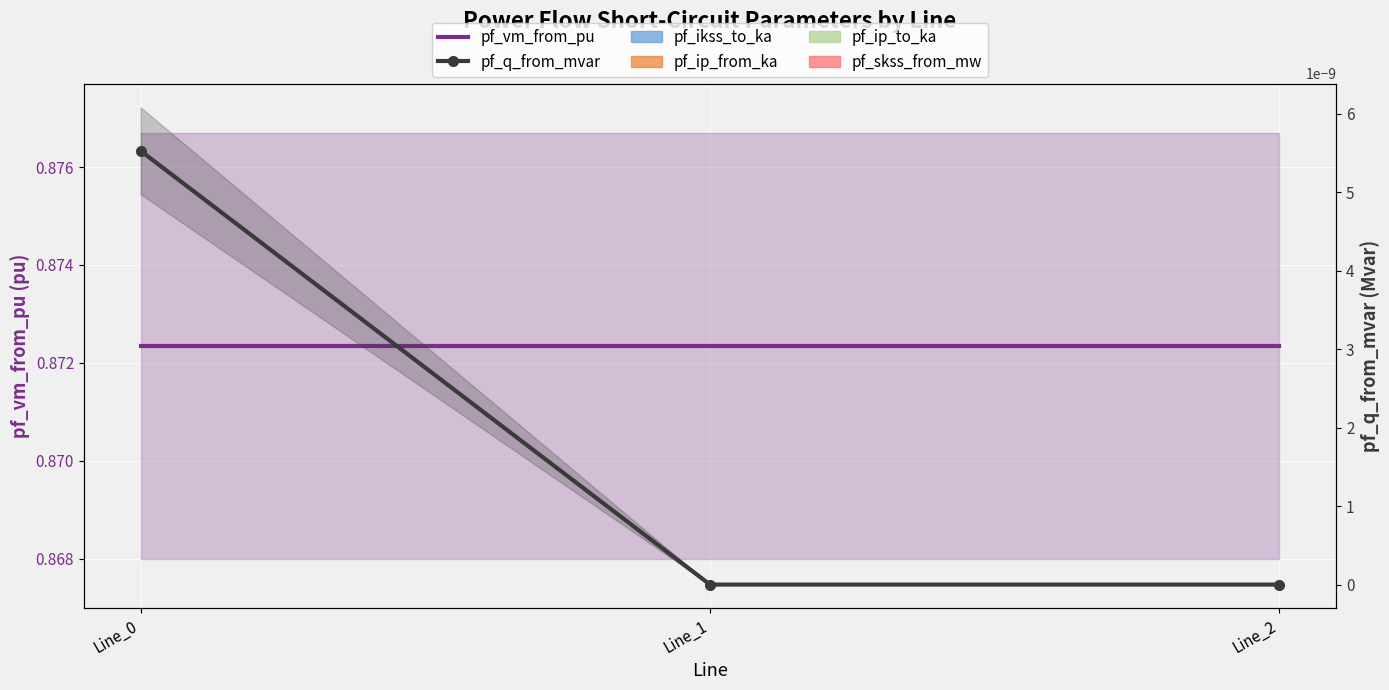

Reading left to right, what are all the values shown in this chart?

pf_vm_from_pu: 0.9	0.9	0.9
pf_q_from_mvar: 0.0	0.0	0.0